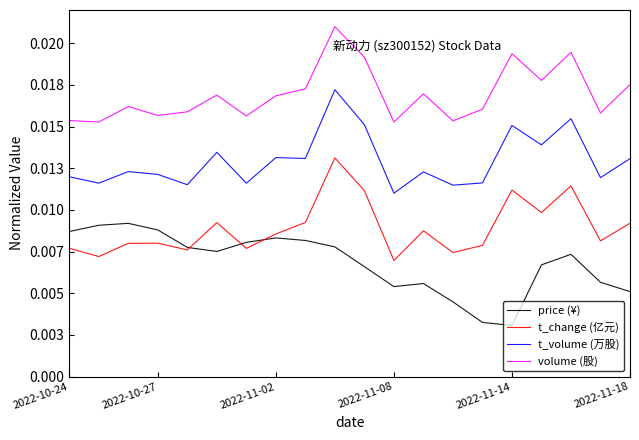

How many categories are shown in the chart?

20